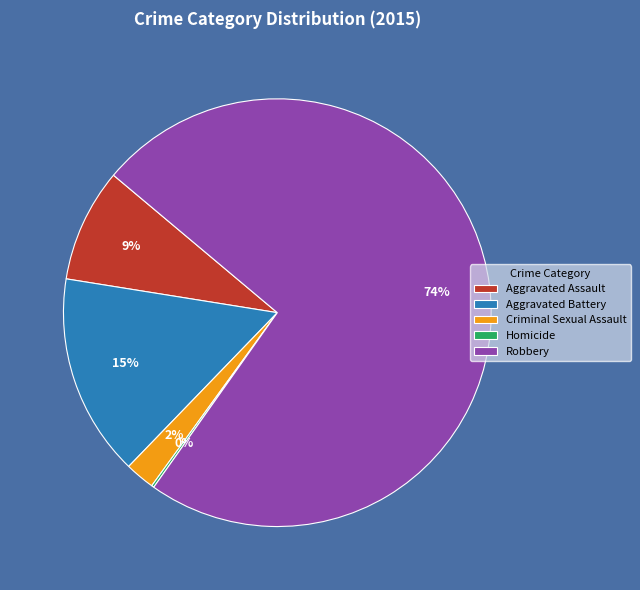

The Robbery slice represents 74% of the pie. True or false?

True